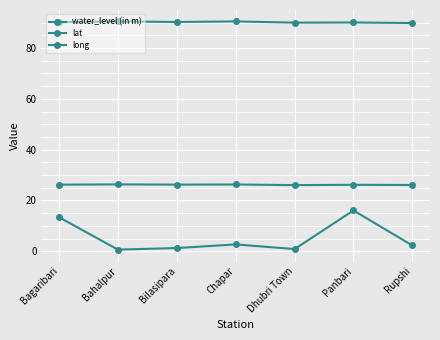

What is the spread (max minus min) of values at Chapar?

87.8